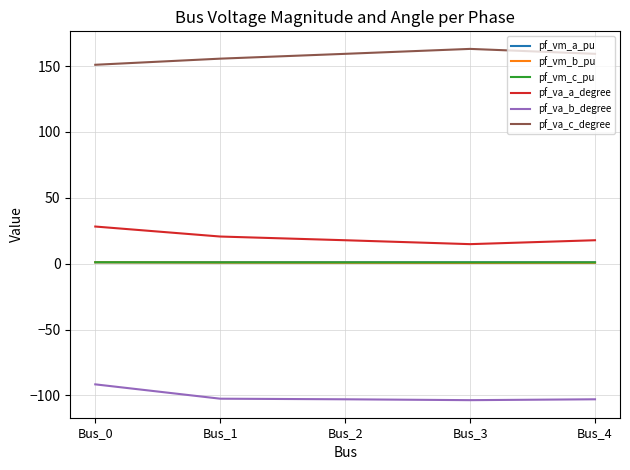

True or false: pf_vm_b_pu and pf_va_a_degree cross at least once.

False